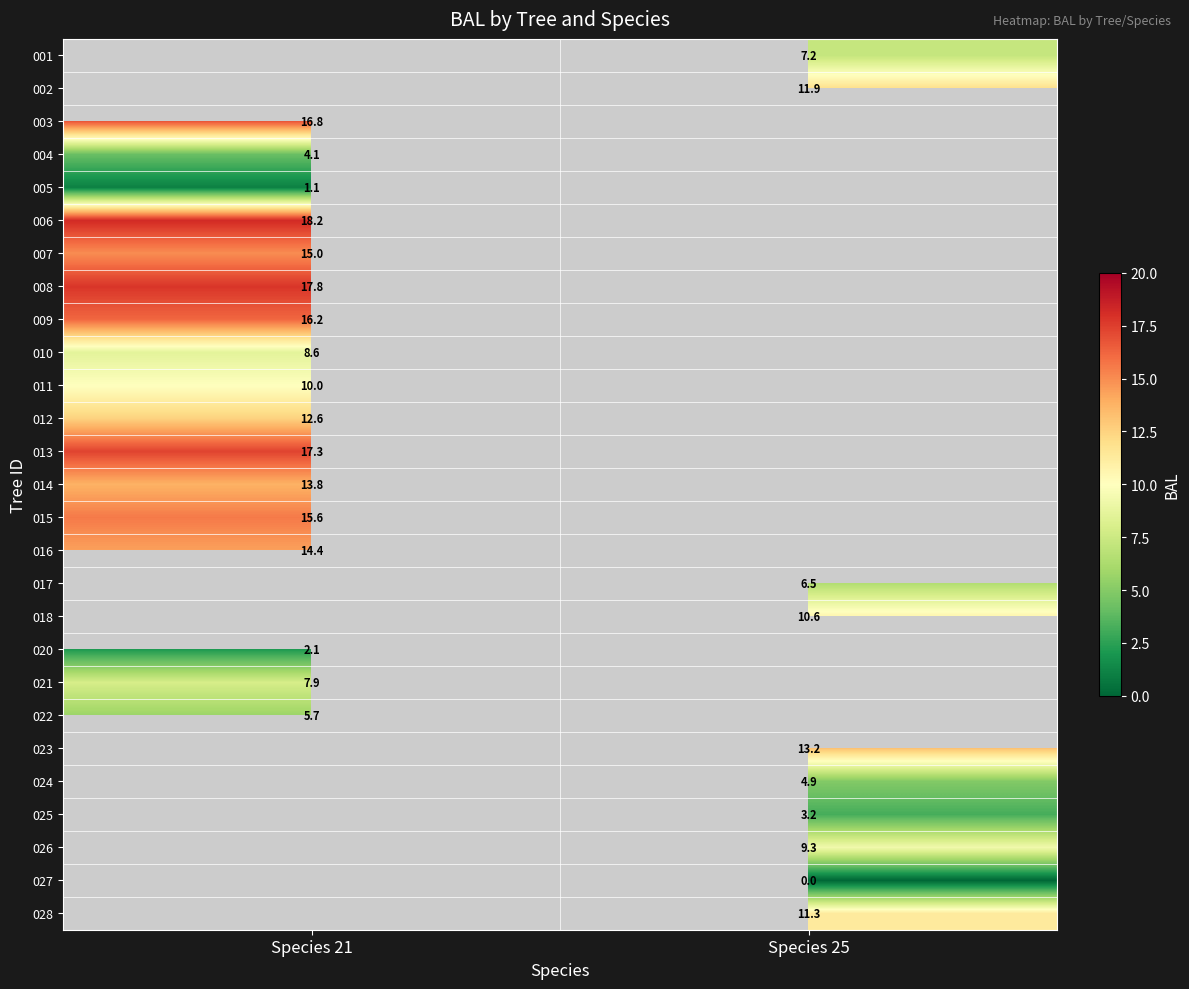

True or false: 023 has a value of 7.3 at Species 25.

False